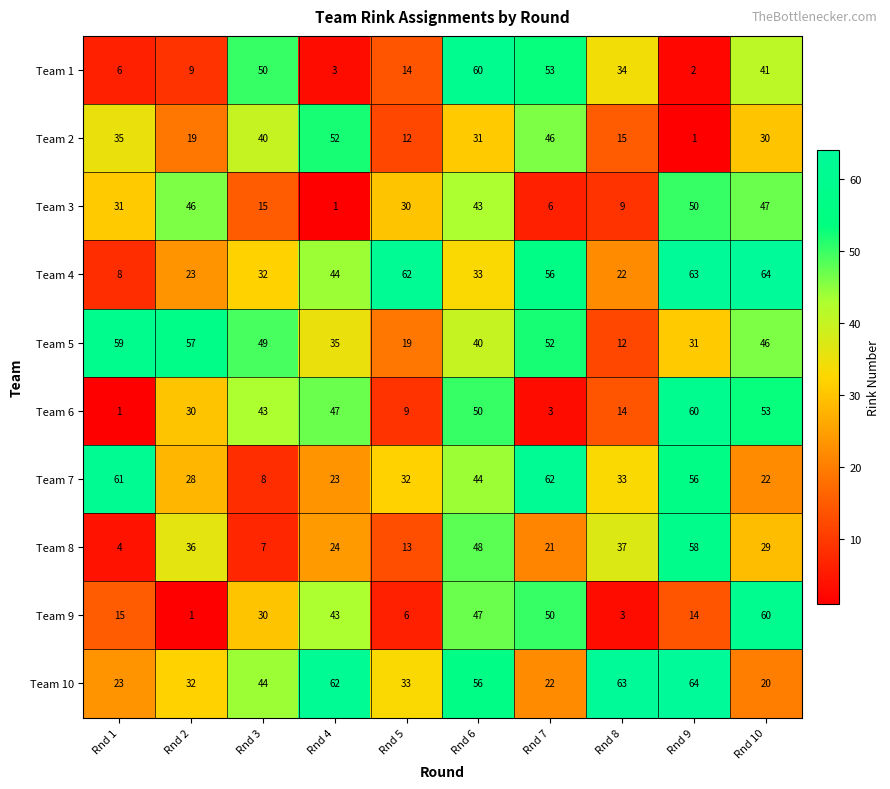

How many categories are shown in the chart?

10